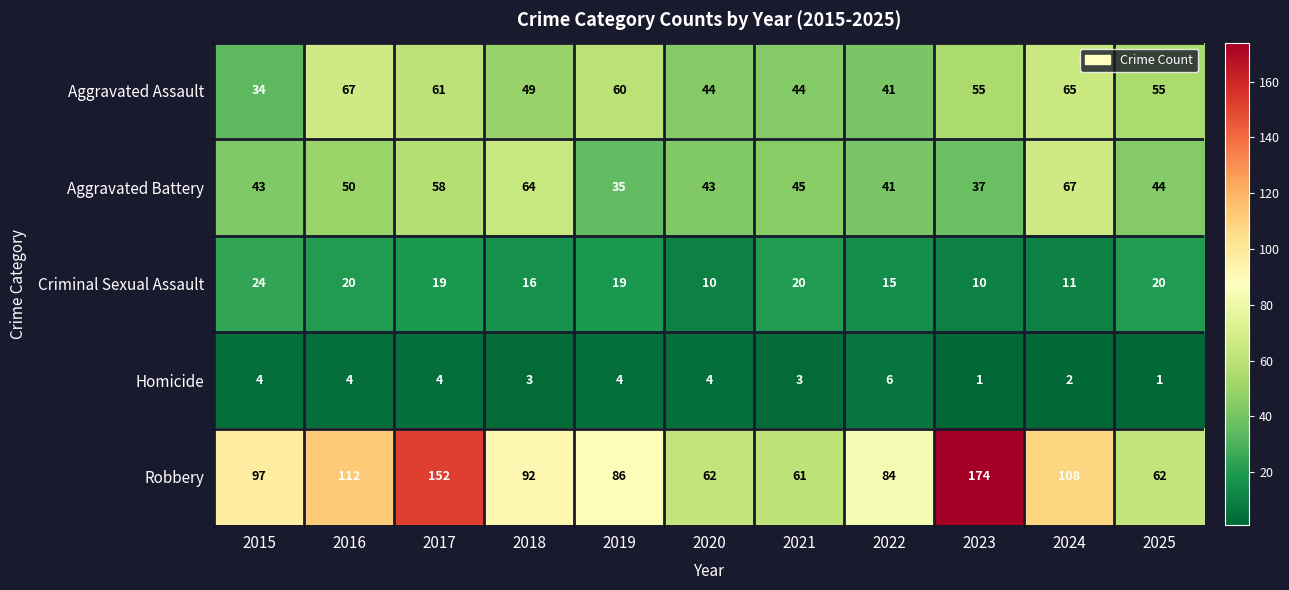

What is the difference between the highest and lowest values at 2018?

89